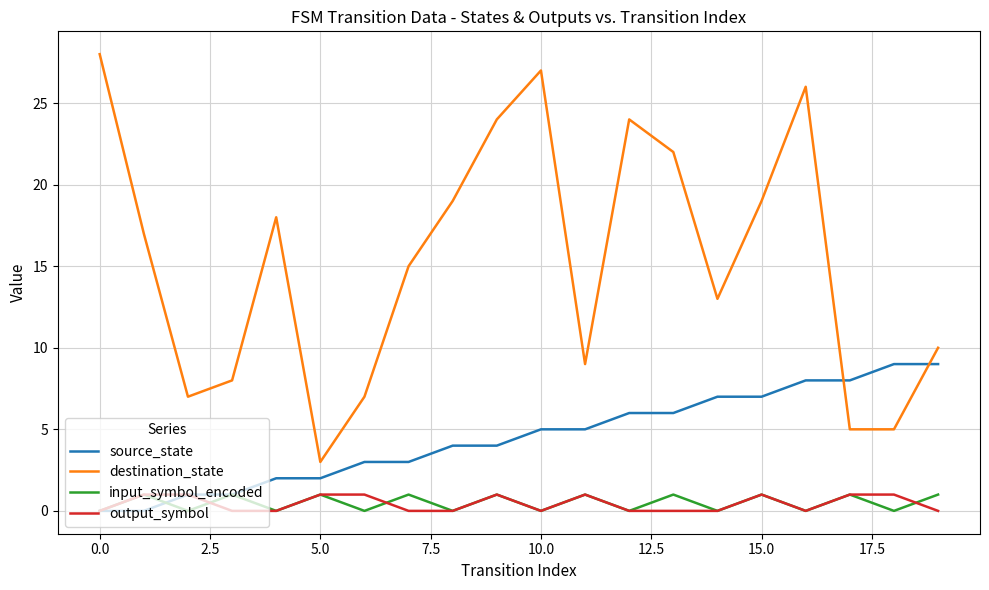

True or false: destination_state and input_symbol_encoded intersect in this chart.

False